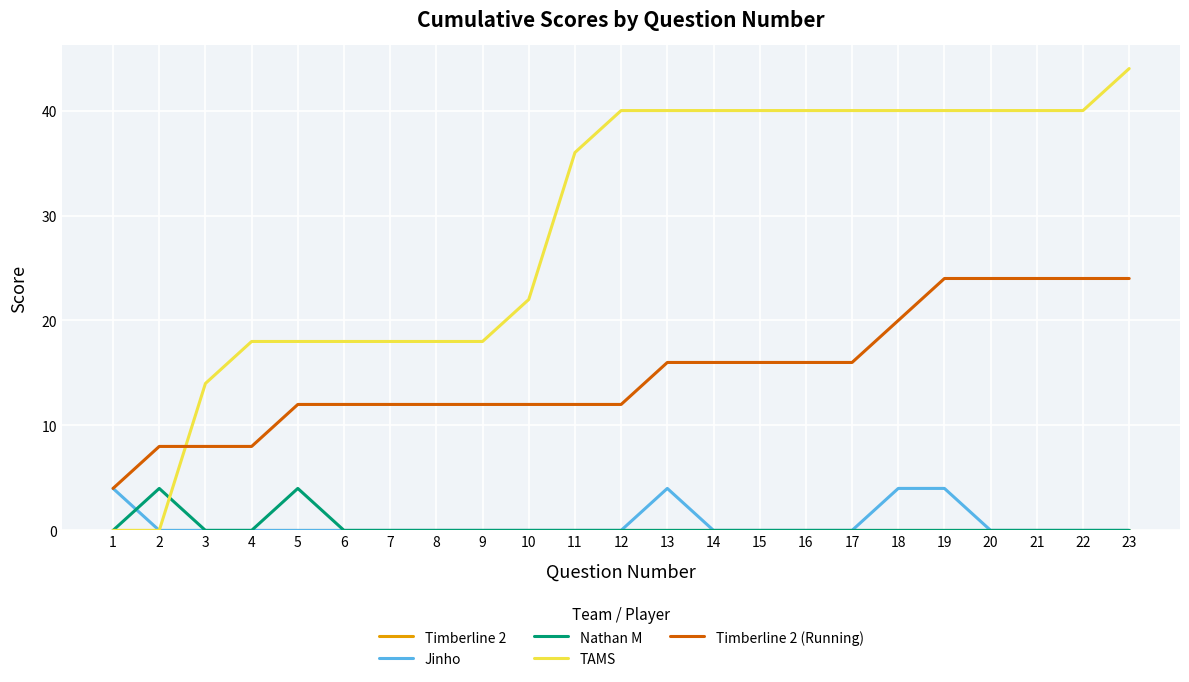

Which series has the largest range (max minus min)?

TAMS